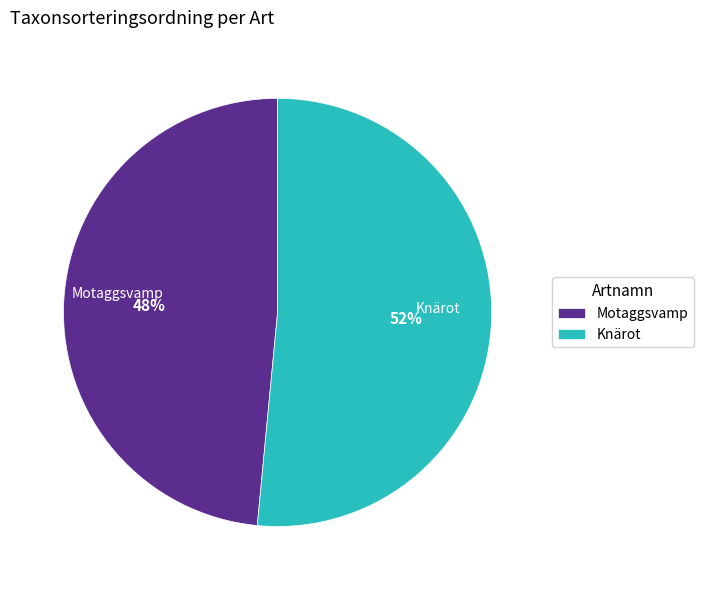

Which slice is the smallest?

Motaggsvamp